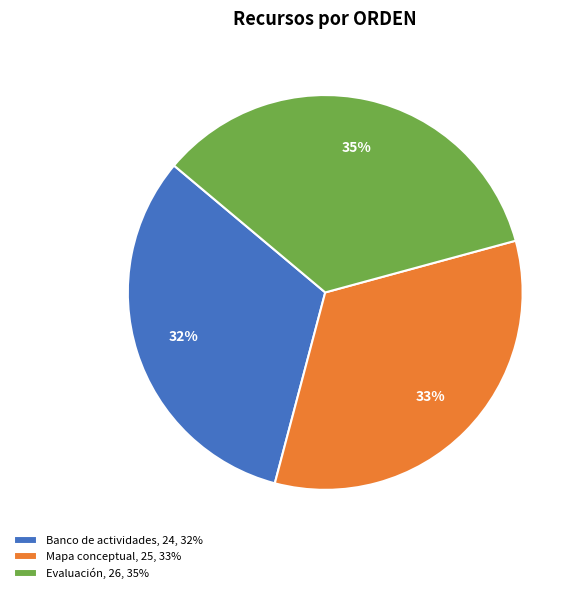

Between Evaluación and Mapa conceptual, which is larger?

Evaluación